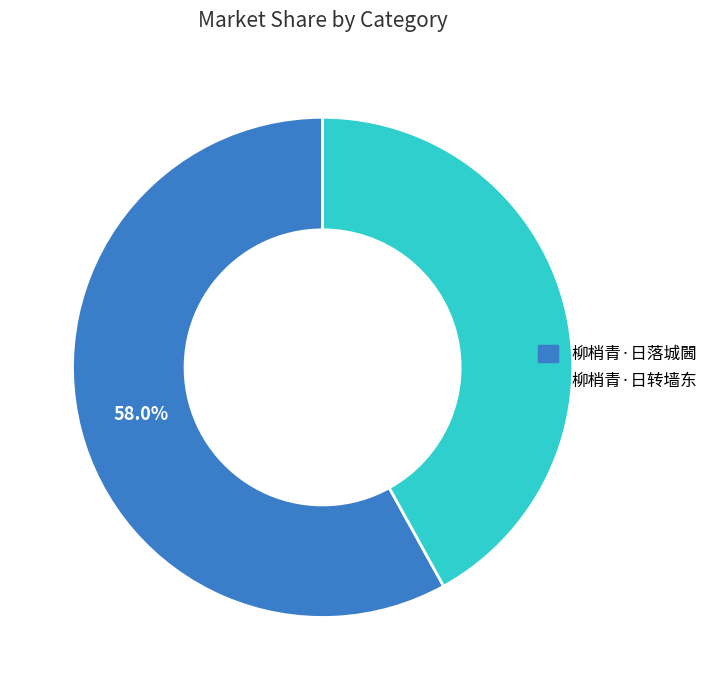

Rank the categories by value from lowest to highest.

柳梢青·日转墙东, 柳梢青·日落城閪